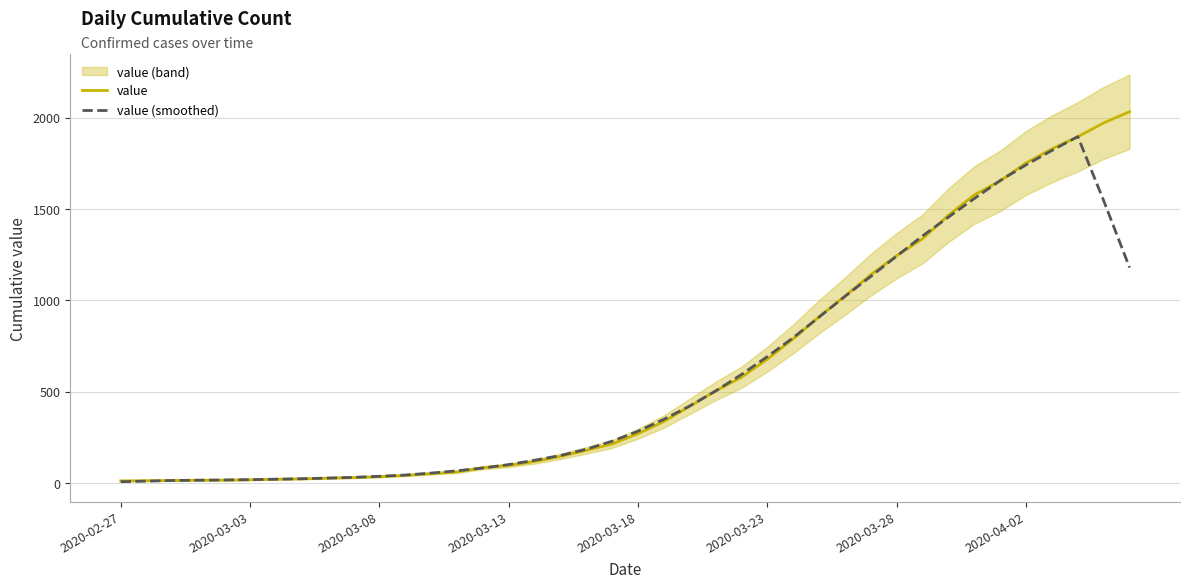

What is the minimum value for value (smoothed)?

8.4